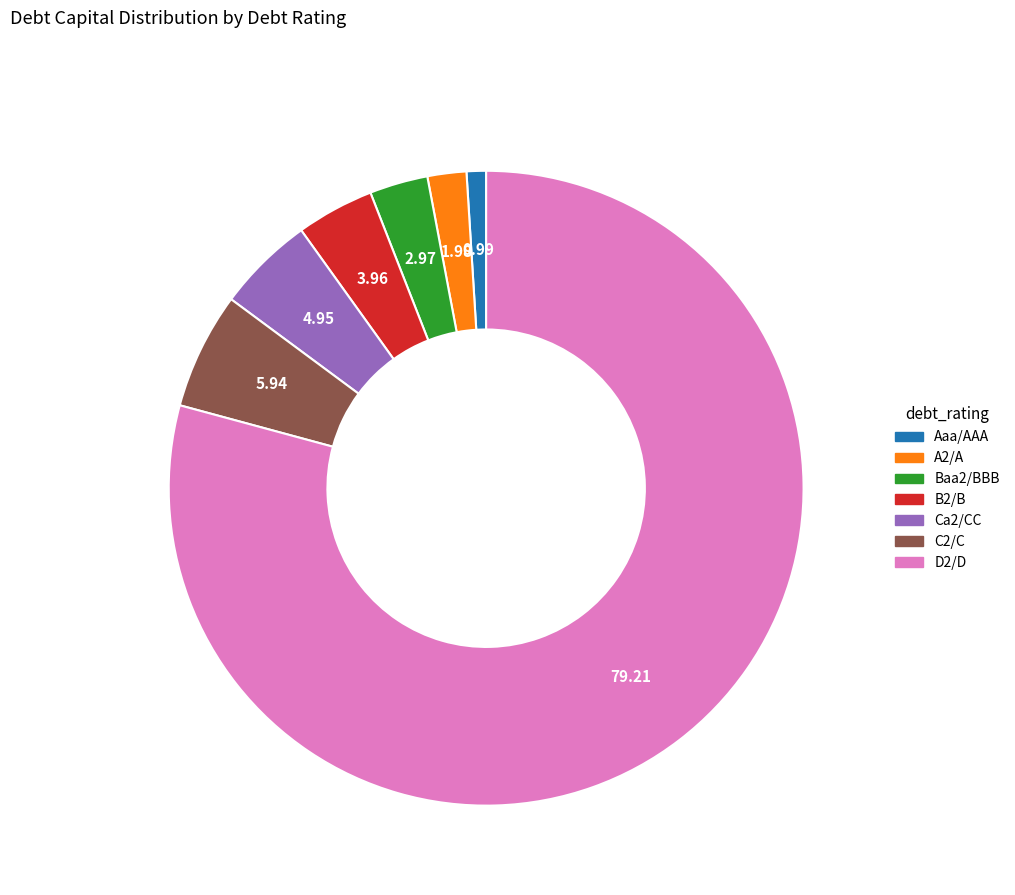

How many slices are in this pie chart?

7